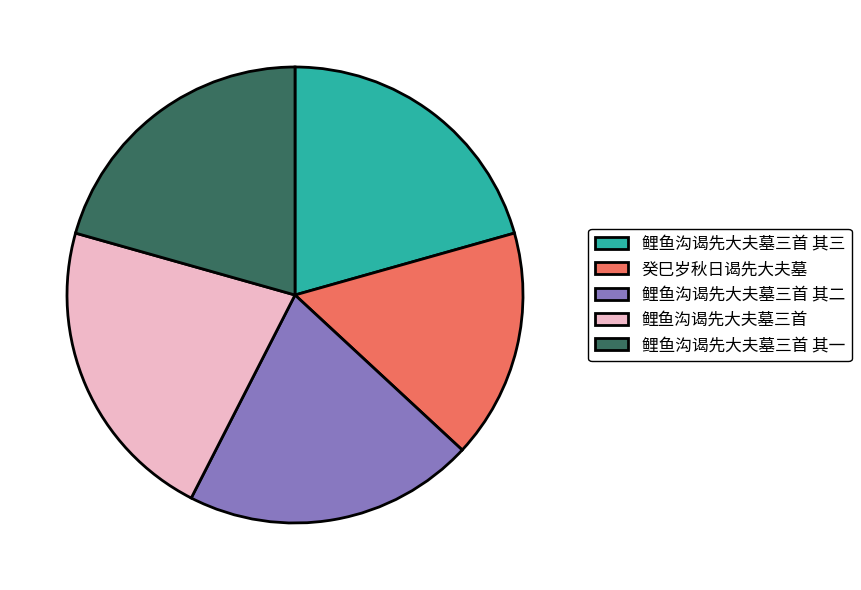

Which category has the smallest portion of the pie?

癸巳岁秋日谒先大夫墓